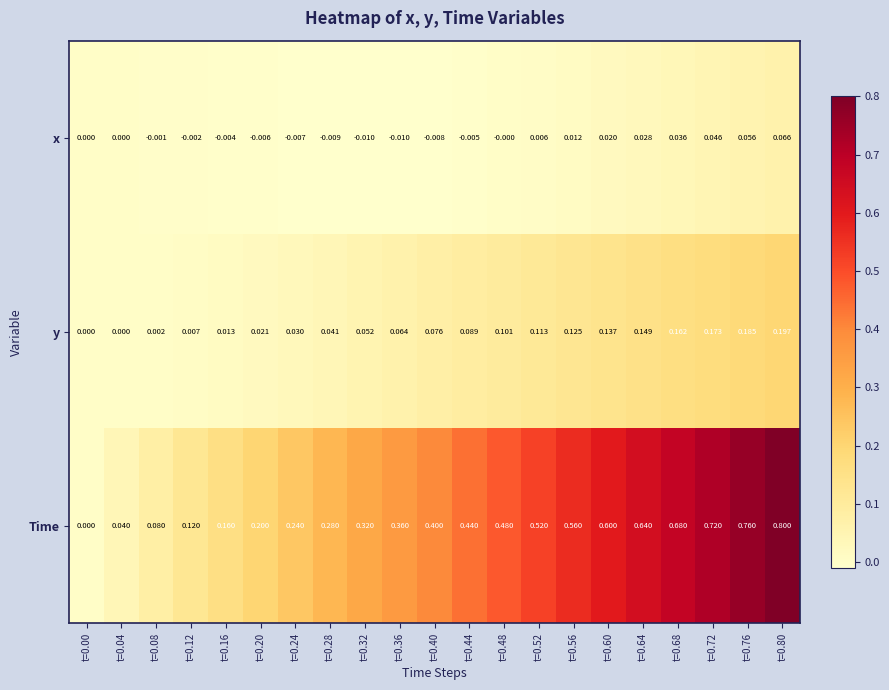

List the series in order of their peak value, highest first.

Time, y, x